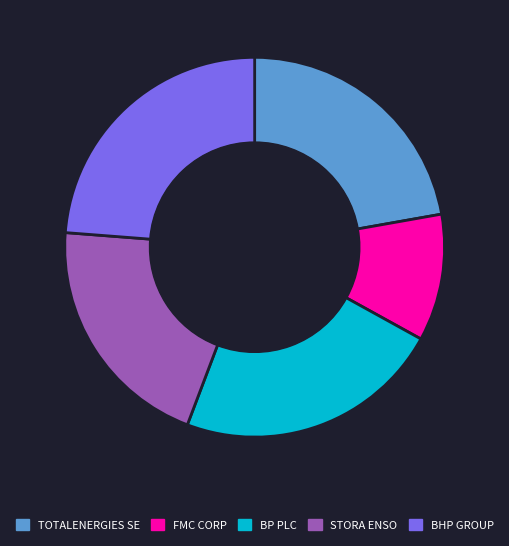

Is the sum of STORA ENSO and FMC CORP greater than half?

No